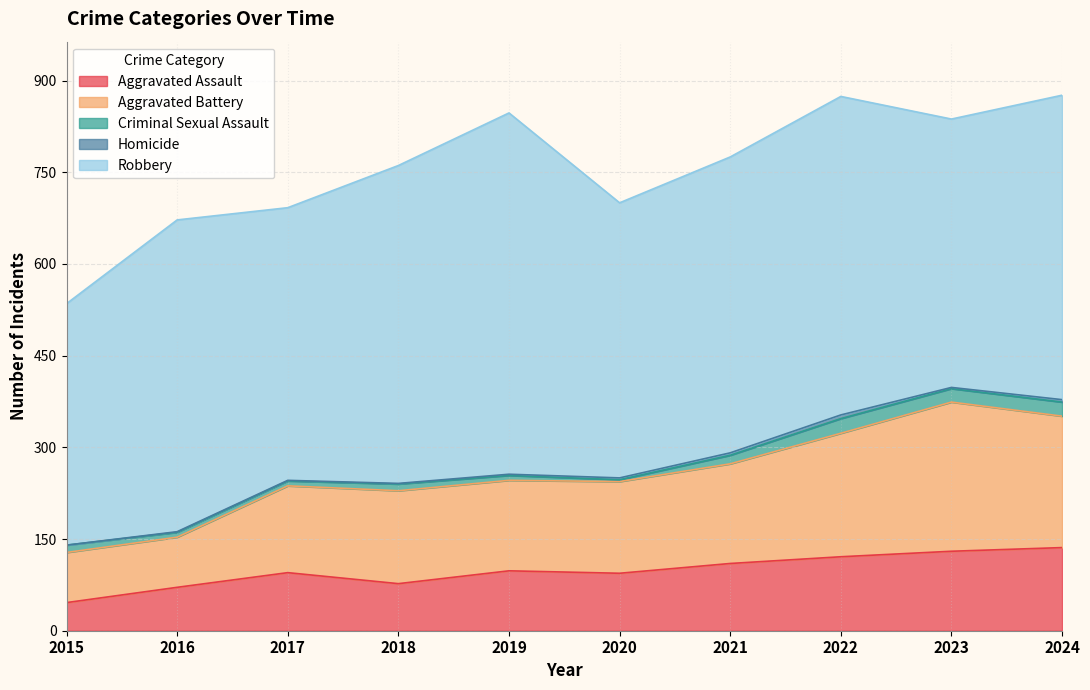

Between 2024 and 2017, which is larger?

2024